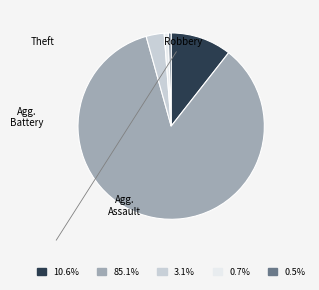

Is there a majority slice in this chart?

Yes